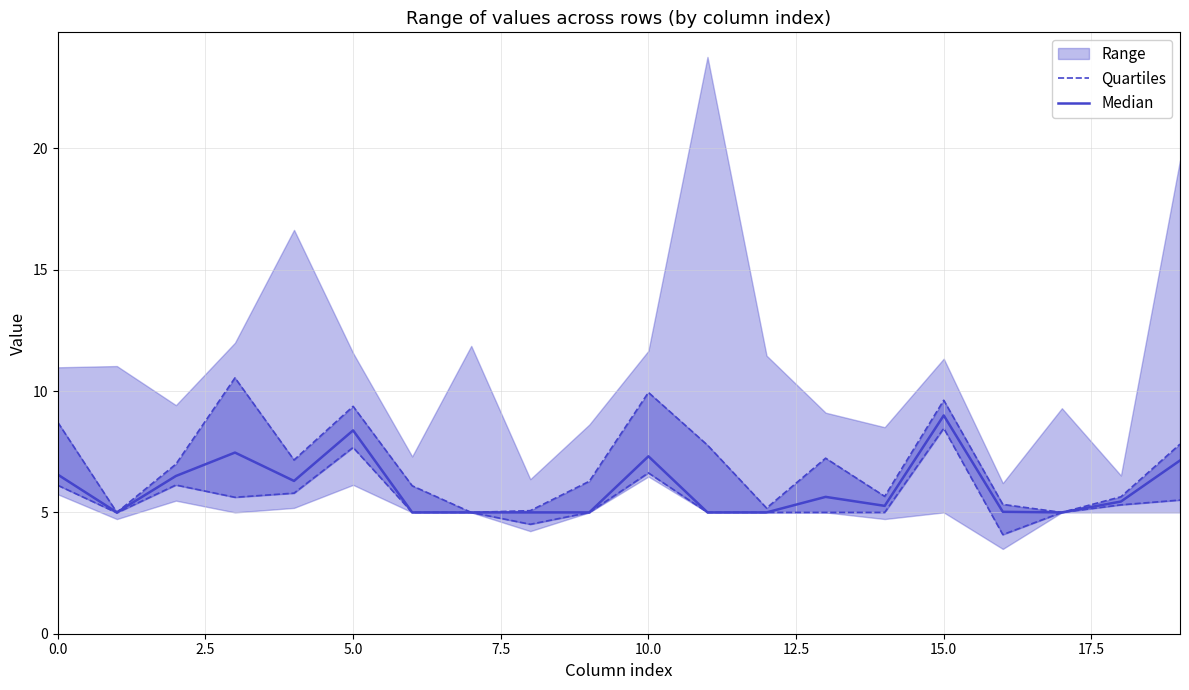

True or false: Quartiles and Median cross at least once.

False